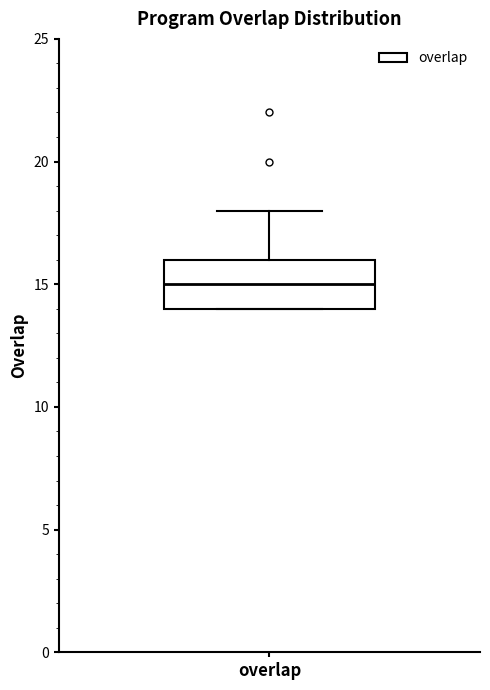

Read this box plot against the y-axis: the position of the median line, the range covered by the box, and the ends of both whiskers. The values are not printed on the chart, so give them approximately, as read against the axis.

median 15, box 14 to 16, whiskers 14 to 18